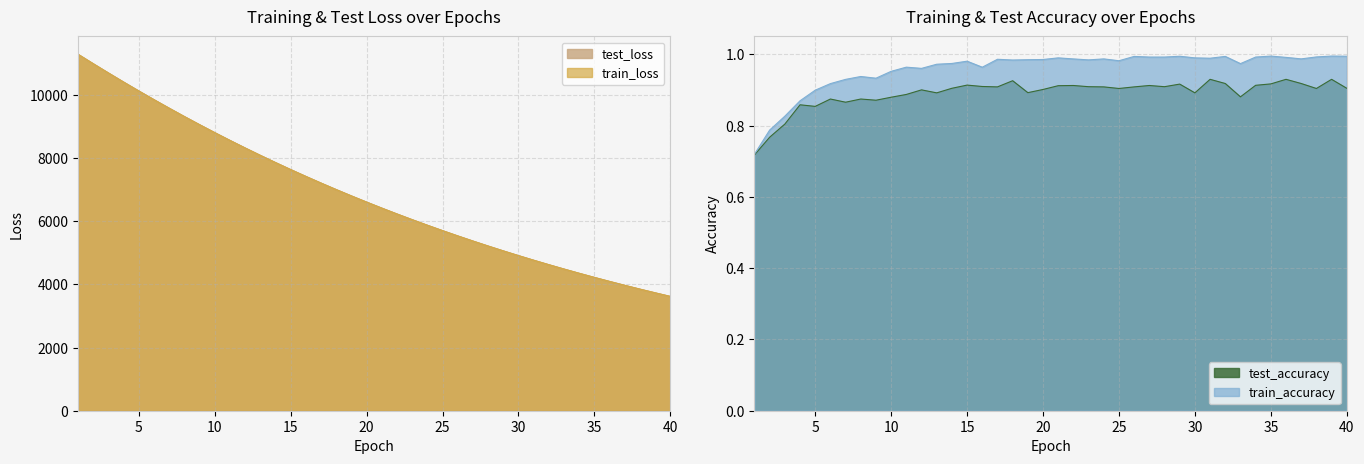

How many lines are shown in the chart?

4